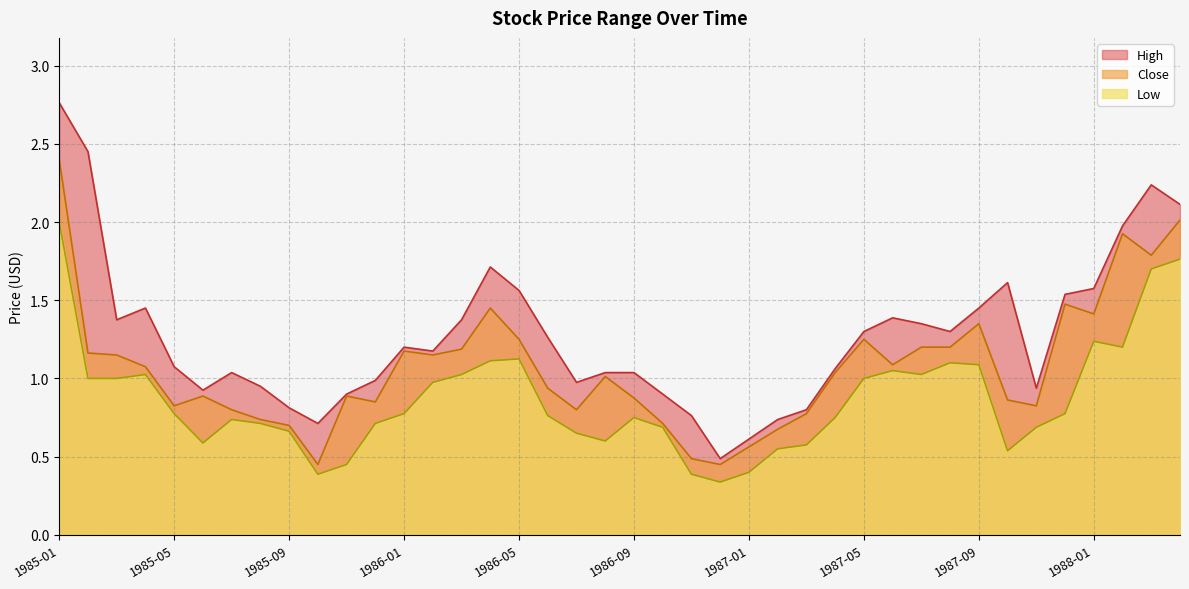

Between 1985-06 and 1985-09, which is larger?

1985-06